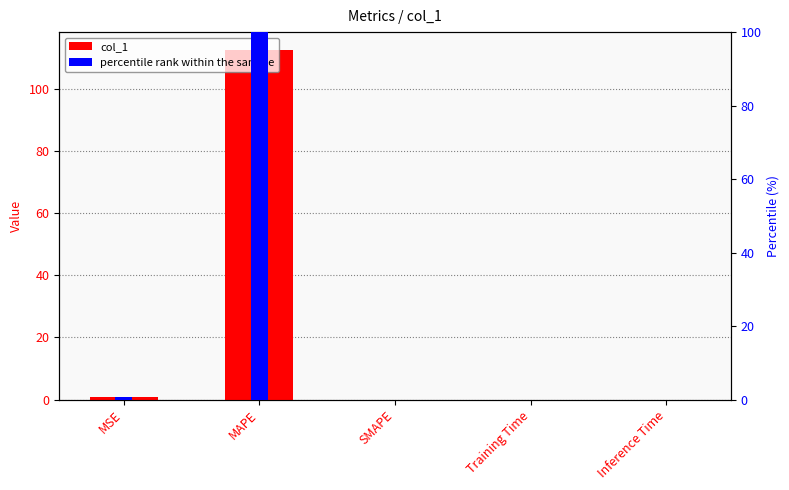

What are all the series names shown in the legend?

col_1, percentile rank within the sample